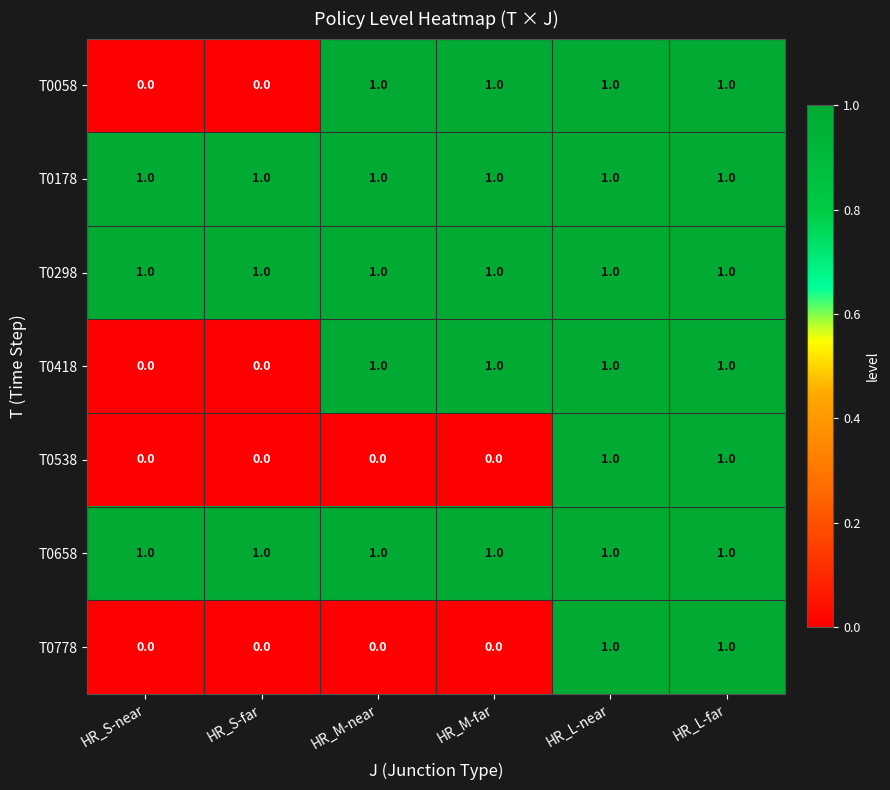

What is the sum of all T0058 values?

4